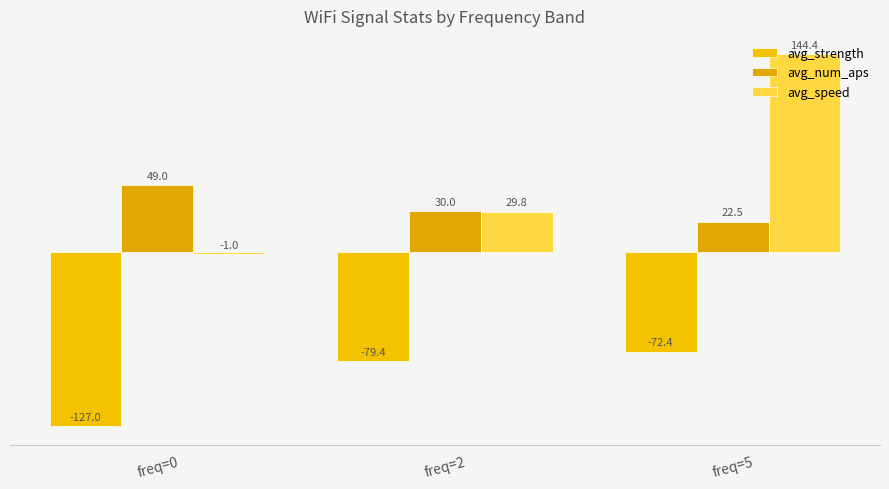

Reading right to left, transcribe all the data shown in this chart.

avg_strength: -72.4	-79.4	-127.0
avg_num_aps: 22.5	30.0	49.0
avg_speed: 144.4	29.8	-1.0